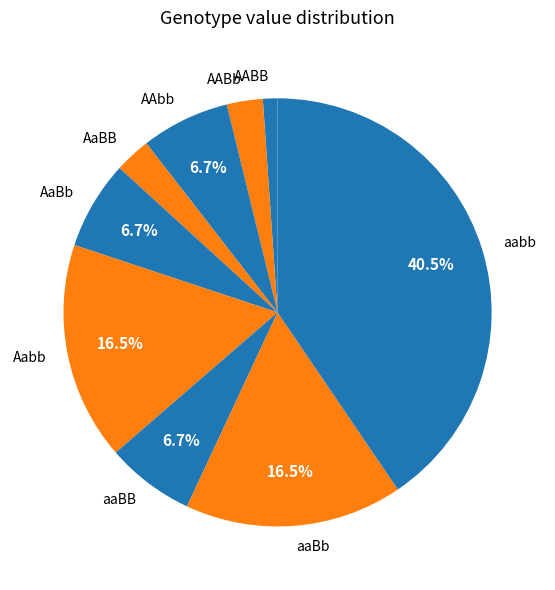

True or false: AaBb accounts for 1% of the total.

False